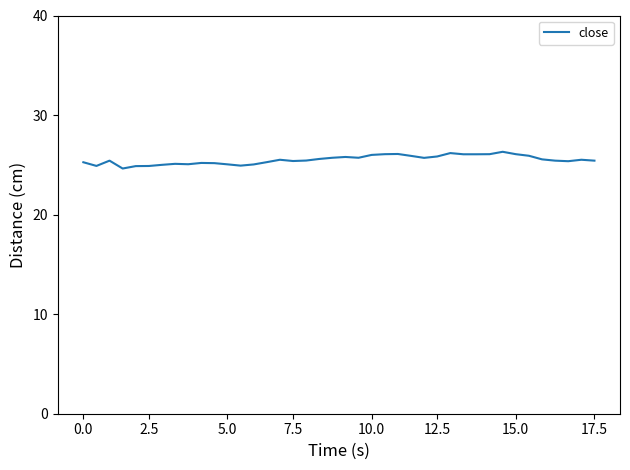

What is the difference between the maximum and minimum values?

1.7